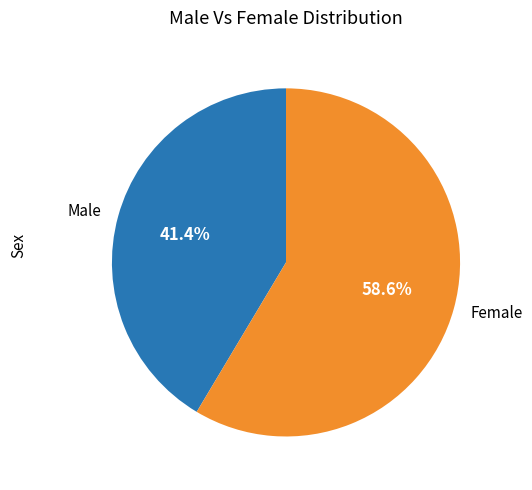

What is the smallest slice in the pie chart?

Male